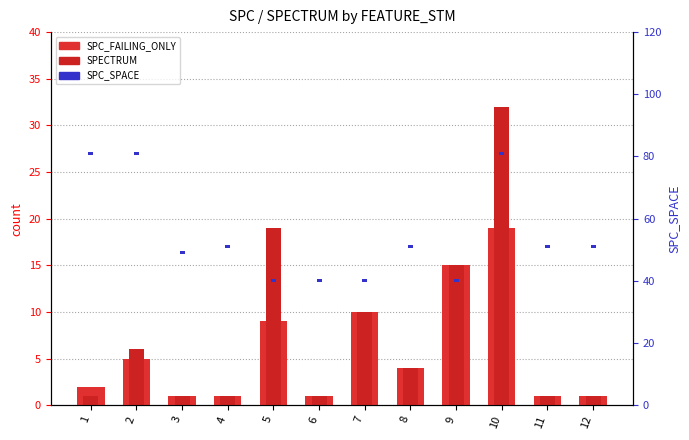

The SPC_FAILING_ONLY series shows 3 at 5. True or false?

False